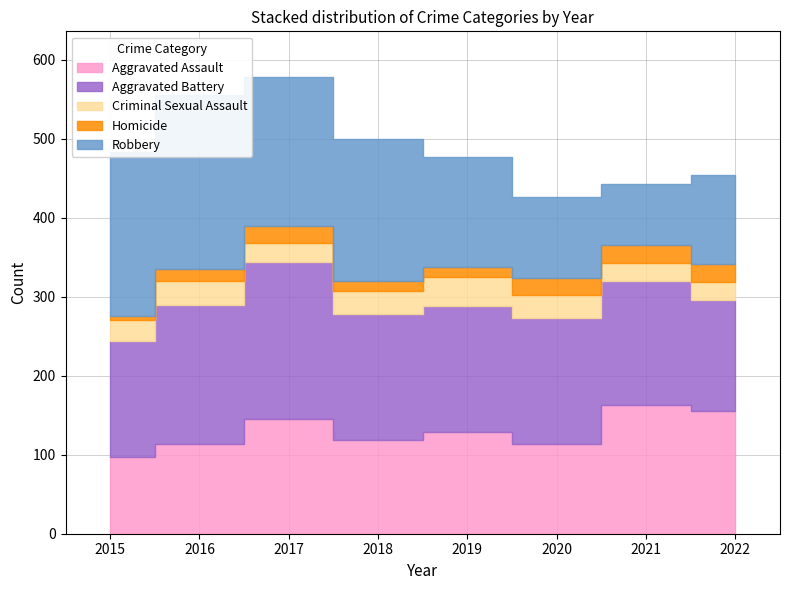

What is the total value across all series at 2016?

555